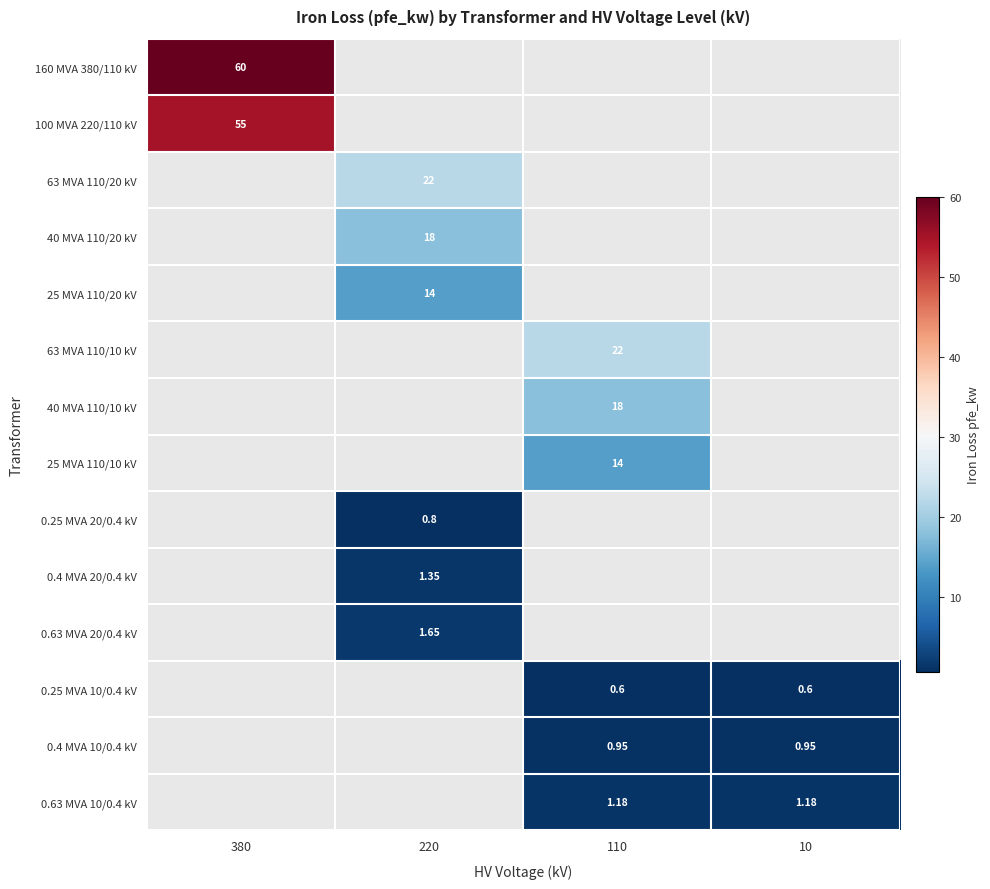

Which has a higher value, 10 or 380?

380